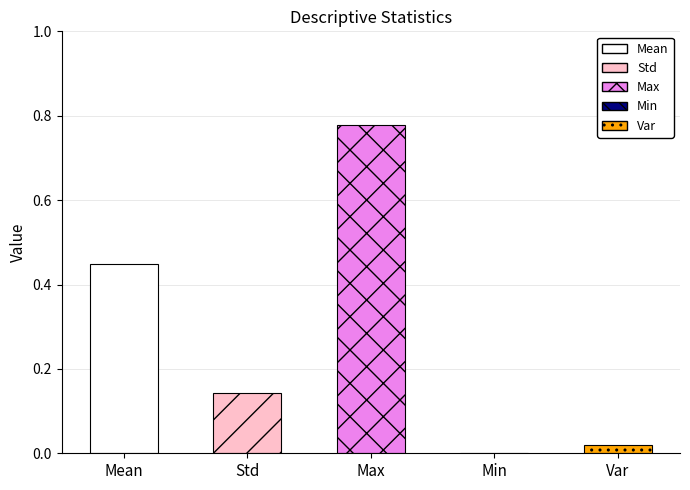

What is the difference between the values at Var and Std?

0.1